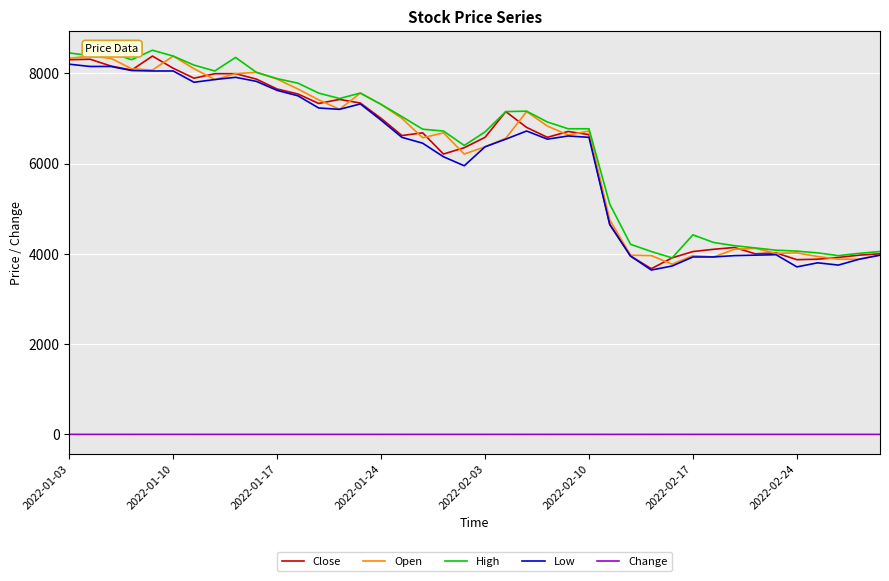

What is the highest value of the Low series?

8200.0